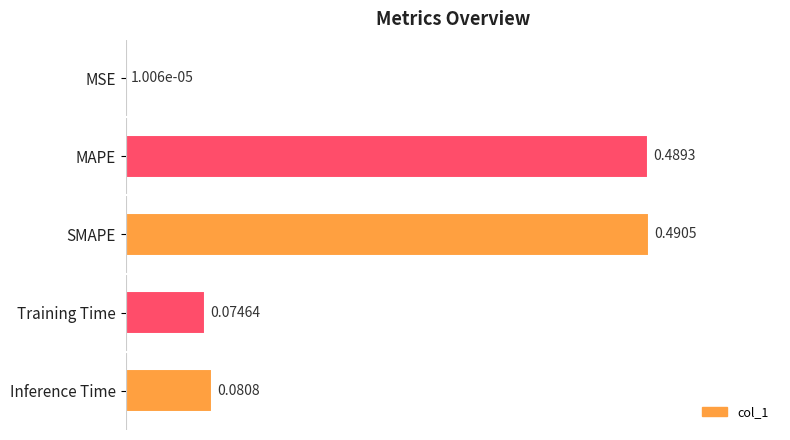

What is the change in value from MSE to Inference Time?

+0.1